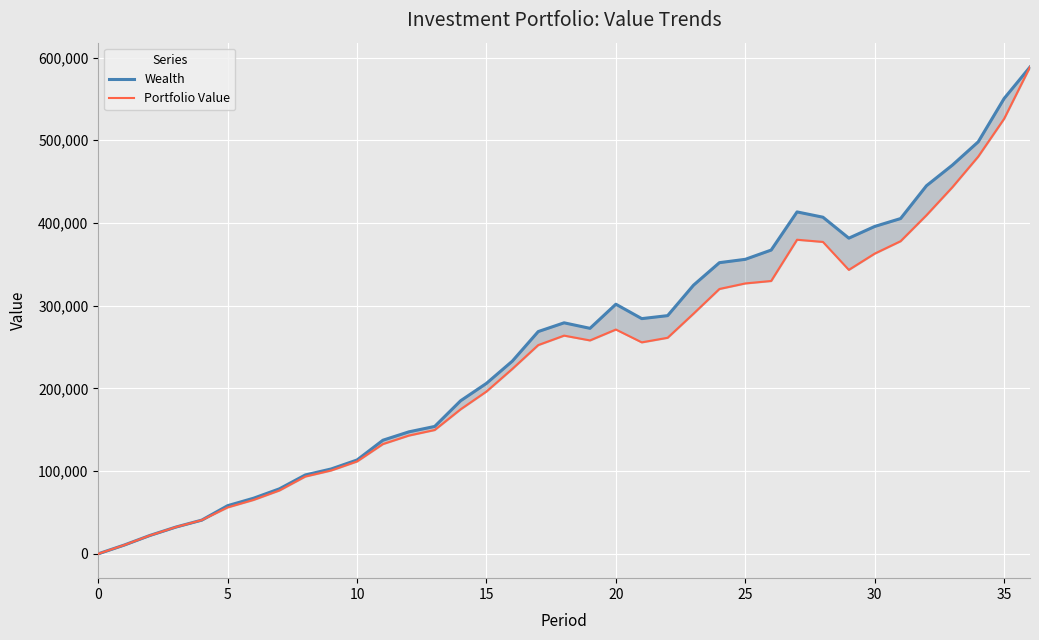

Where is the first local minimum for Portfolio Value?

19